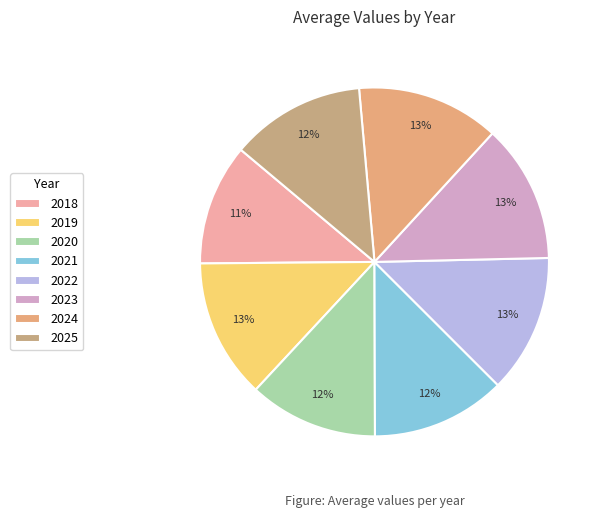

Is it true that 2018 is 11% of the pie?

True